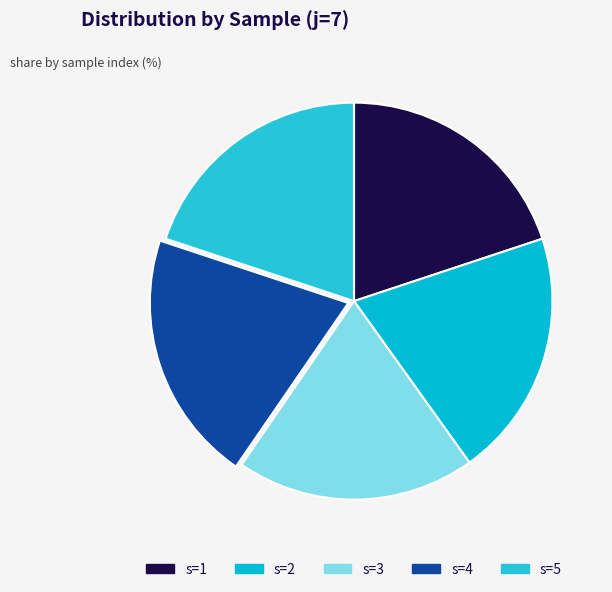

Is there a majority slice in this chart?

No